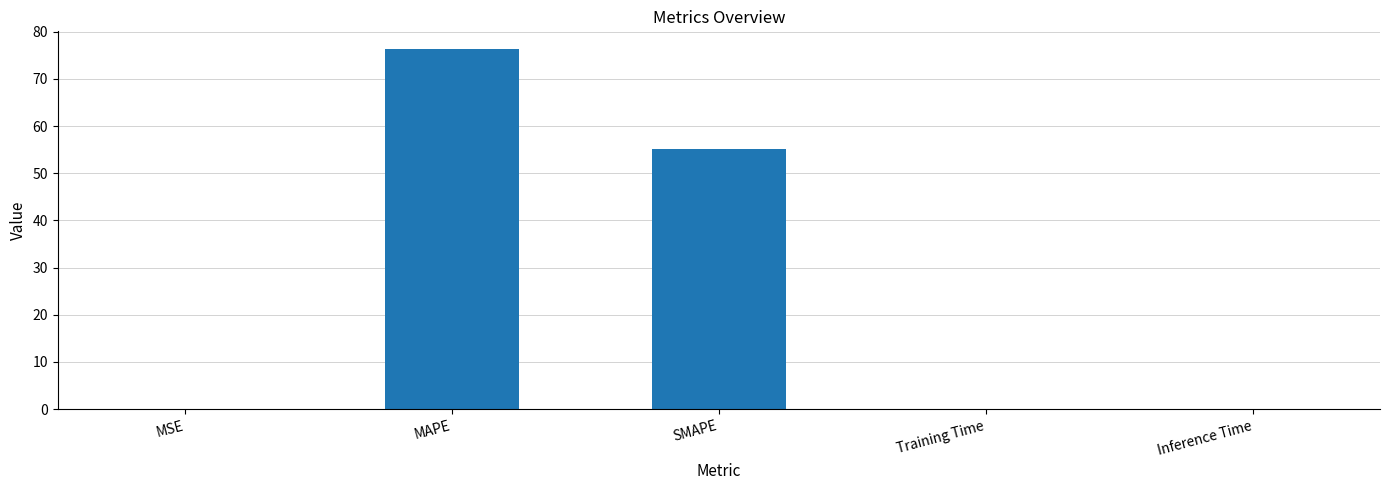

How many distinct data groups are displayed?

1